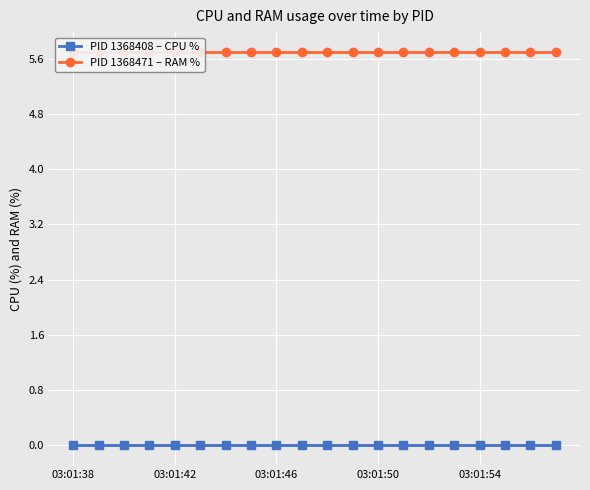

Between 7 and 18, which is larger?

7